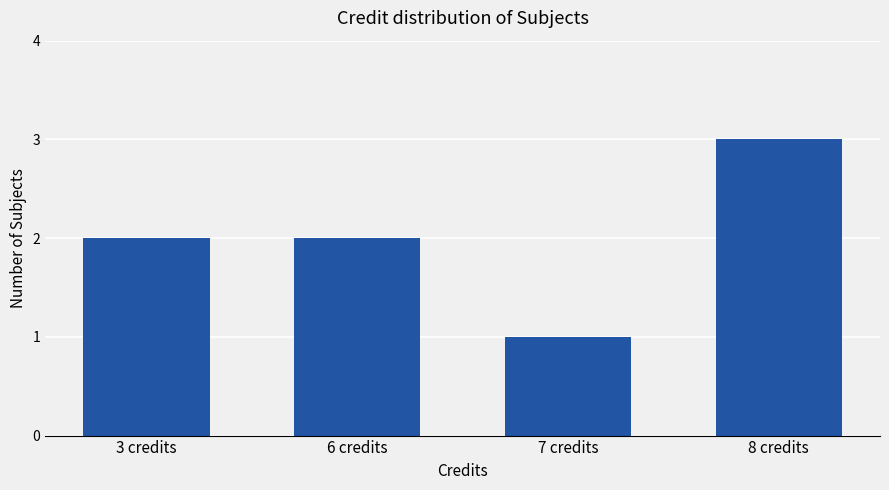

What is the difference between the second highest and minimum values?

1